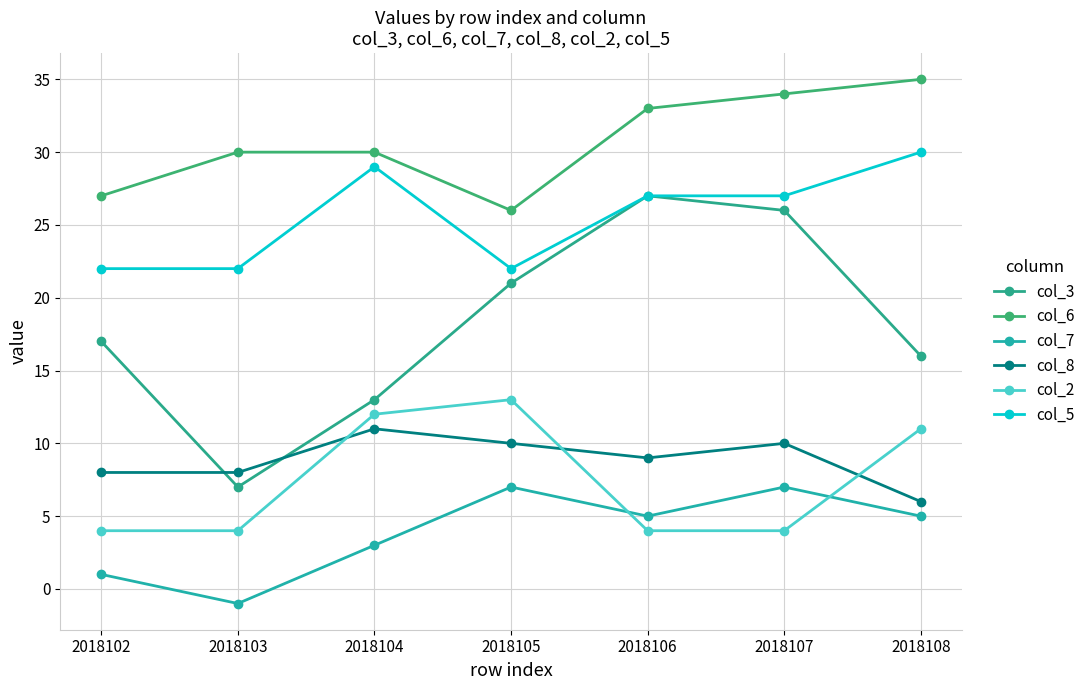

The value of col_8 at 2018108 is 10. True or false?

False